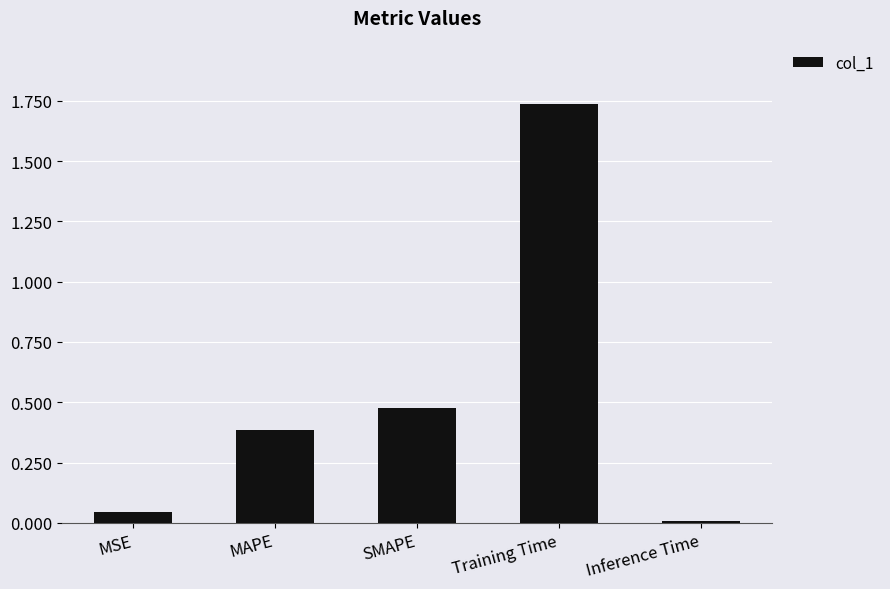

What is the label of the 2nd bar from the left?

MAPE